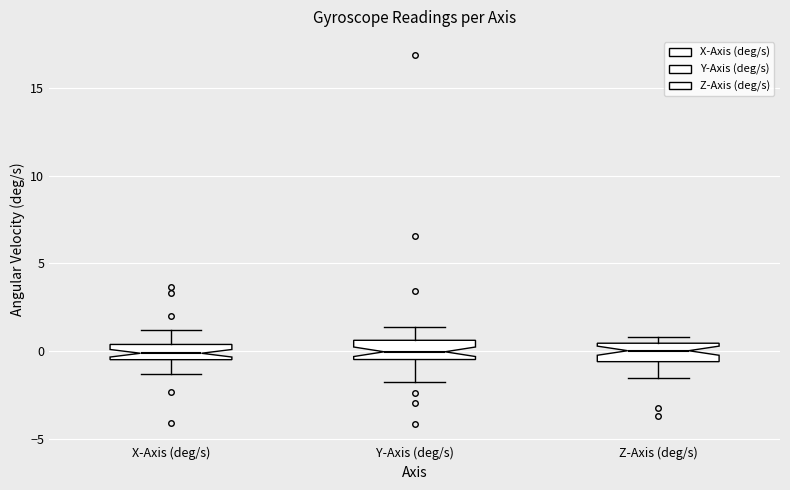

Where does the median line of the box for Y-Axis (deg/s) sit on the y-axis? The values are not printed on the chart, so give them approximately, as read against the axis.

0.0